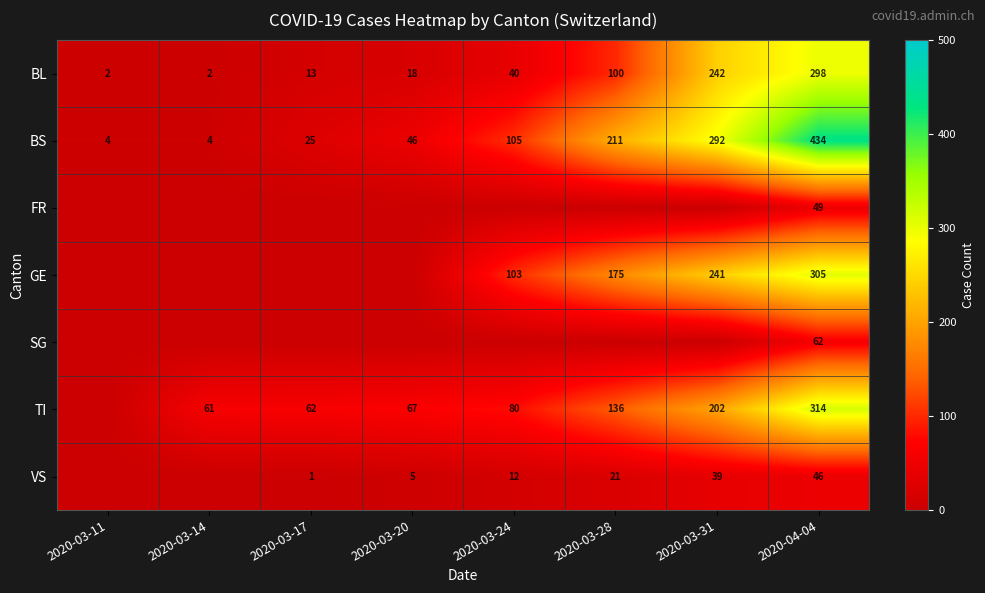

Is it true that BS equals 7 at 2020-03-11?

False